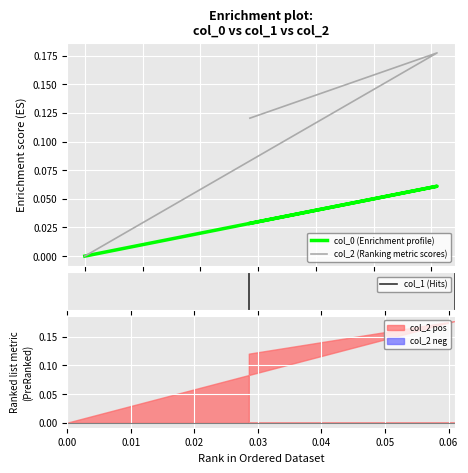

Is it true that col_2 equals -0.1 at 0.0?

False